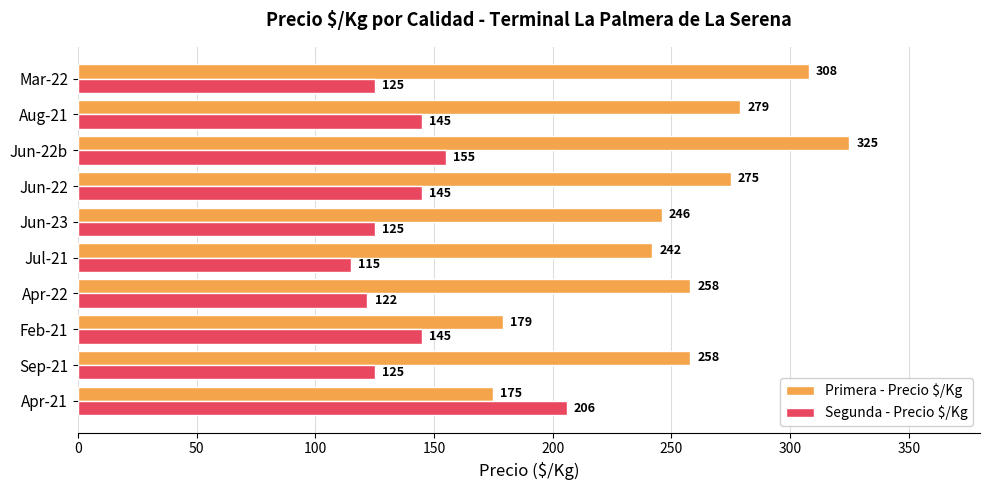

What is the maximum value for Segunda - Precio $/Kg?

206